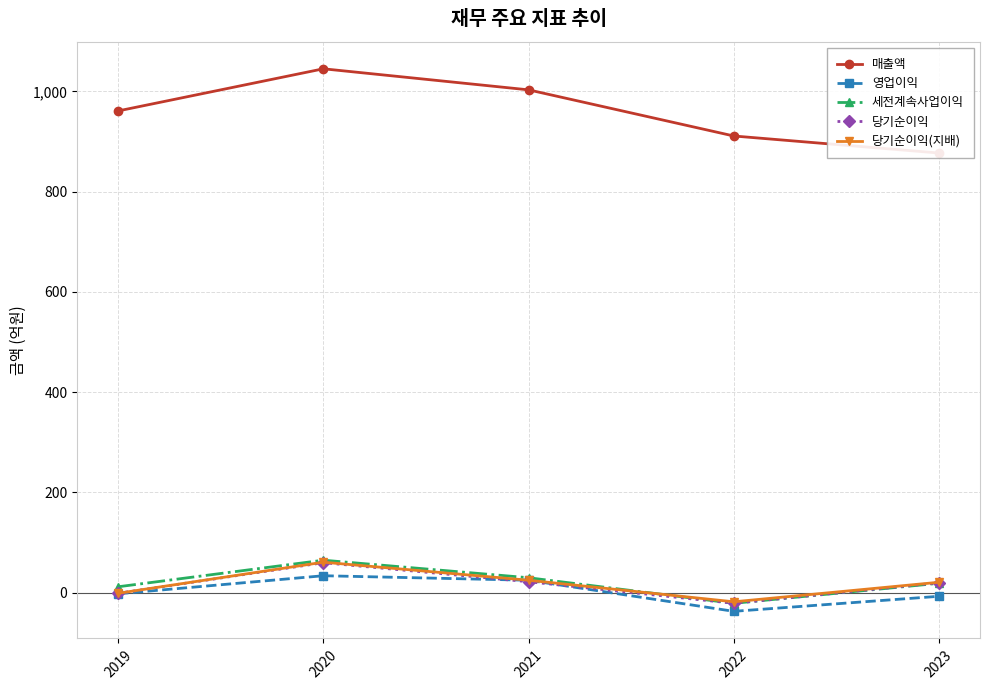

What are all the series names shown in the legend?

매출액, 영업이익, 세전계속사업이익, 당기순이익, 당기순이익(지배)